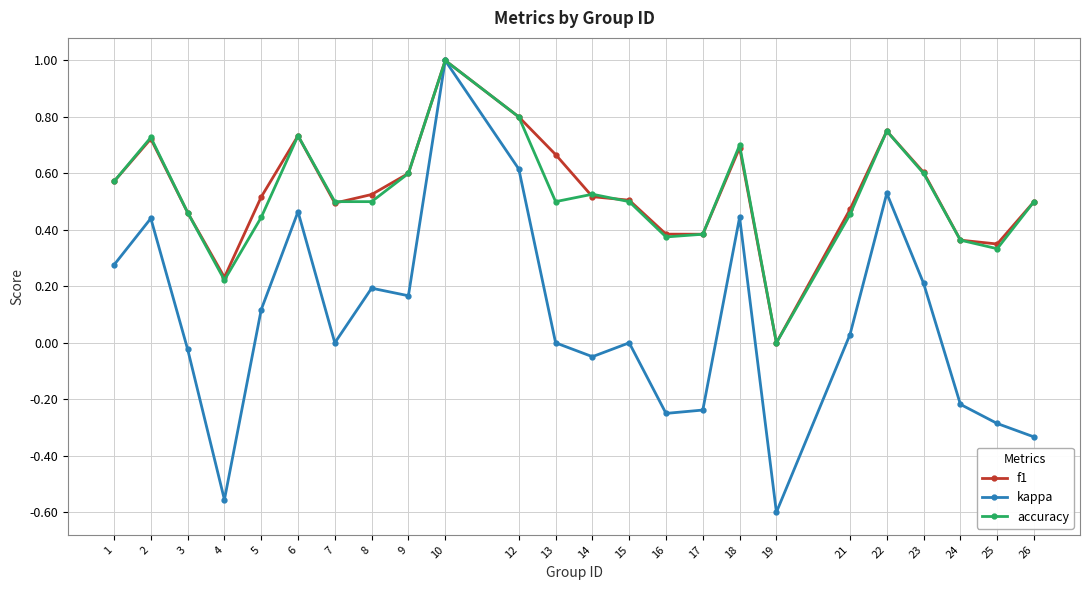

At which label does kappa first exceed 0?

1